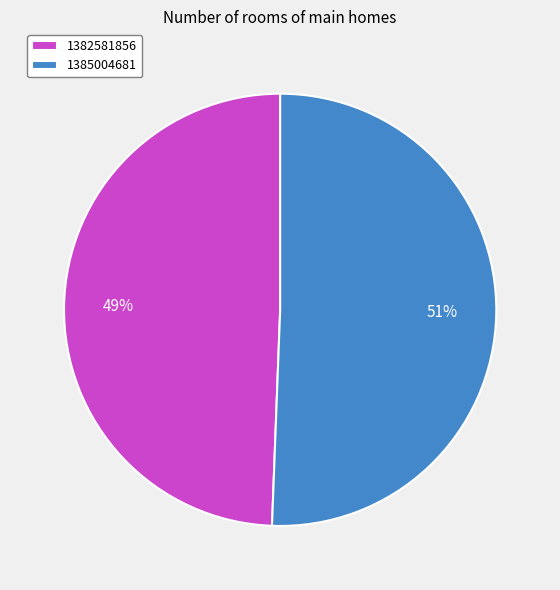

Approximately how many times larger is the value at 1385004681 compared to 1382581856?

1.0